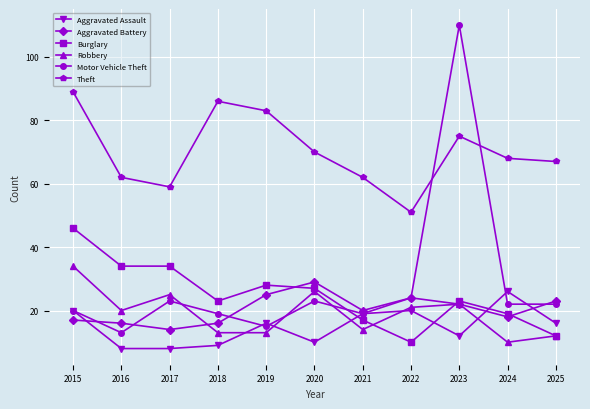

True or false: Burglary has more than 1 points higher than both neighbors.

True